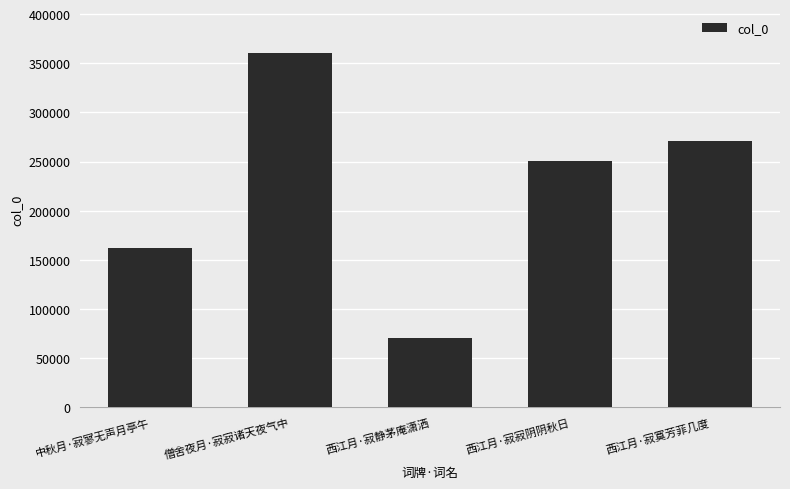

Rank the categories by value from lowest to highest.

西江月·寂静茅庵潇洒, 中秋月·寂寥无声月亭午, 西江月·寂寂阴阴秋日, 西江月·寂寞芳菲几度, 僧舍夜月·寂寂诸天夜气中